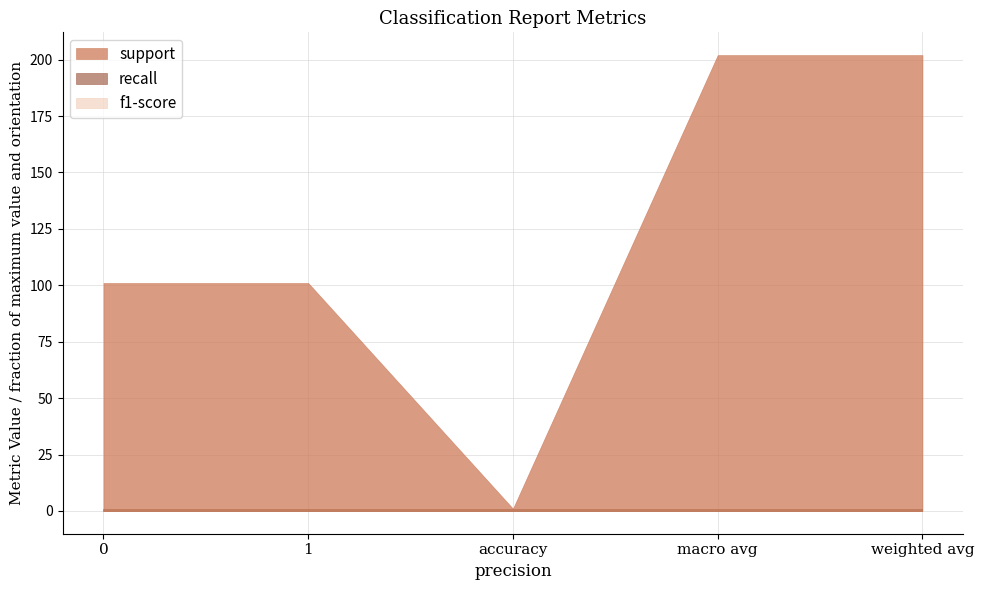

What is the value of the support point at the 2nd from the left?

101